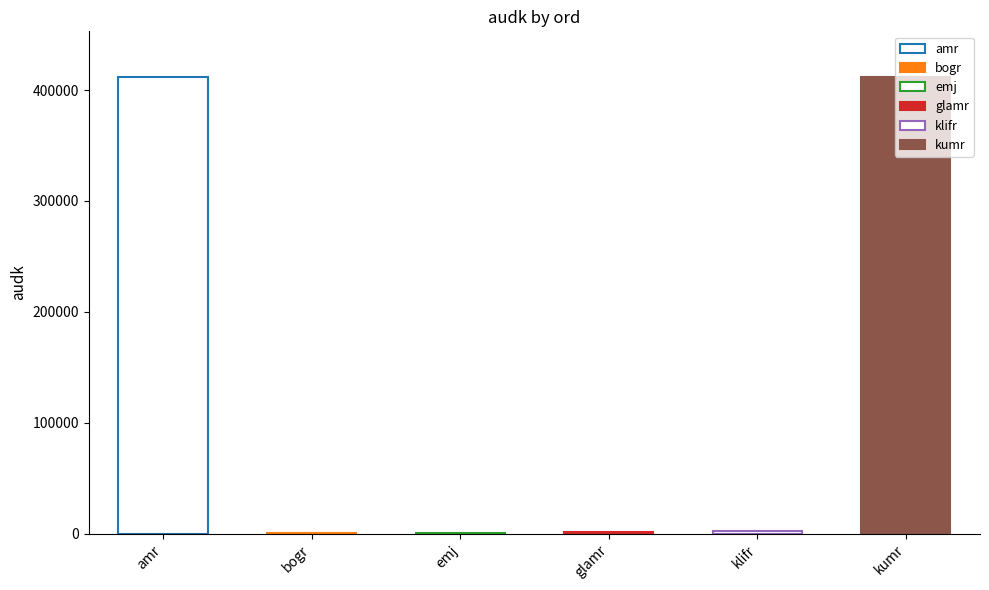

Between glamr and klifr, which is larger?

klifr